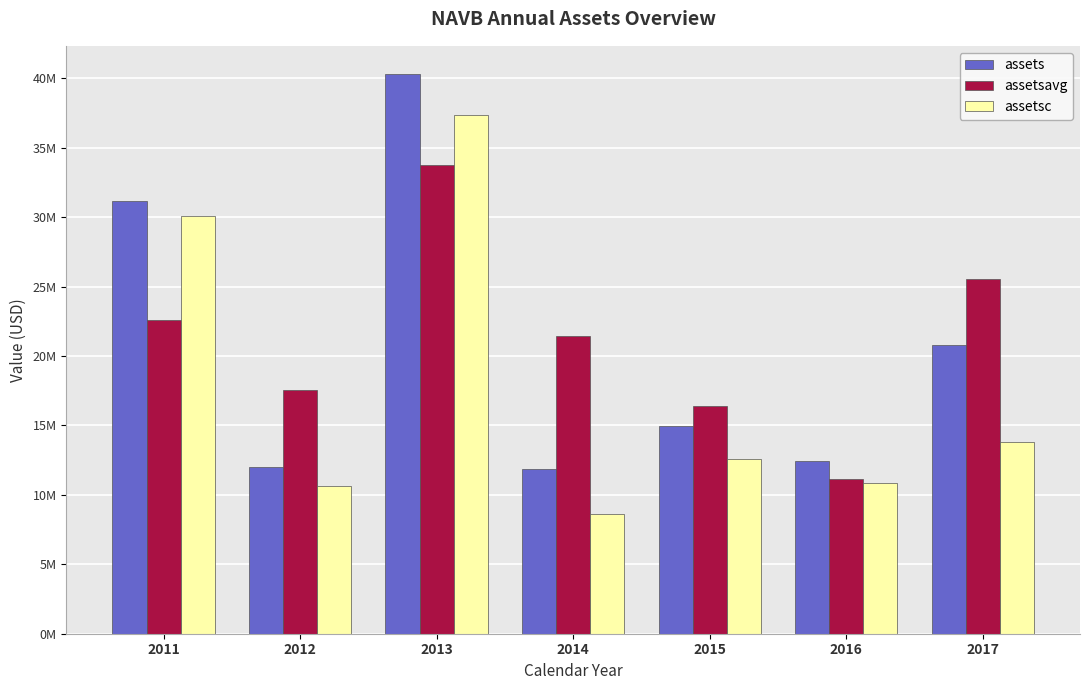

What are all the series names shown in the legend?

assets, assetsavg, assetsc